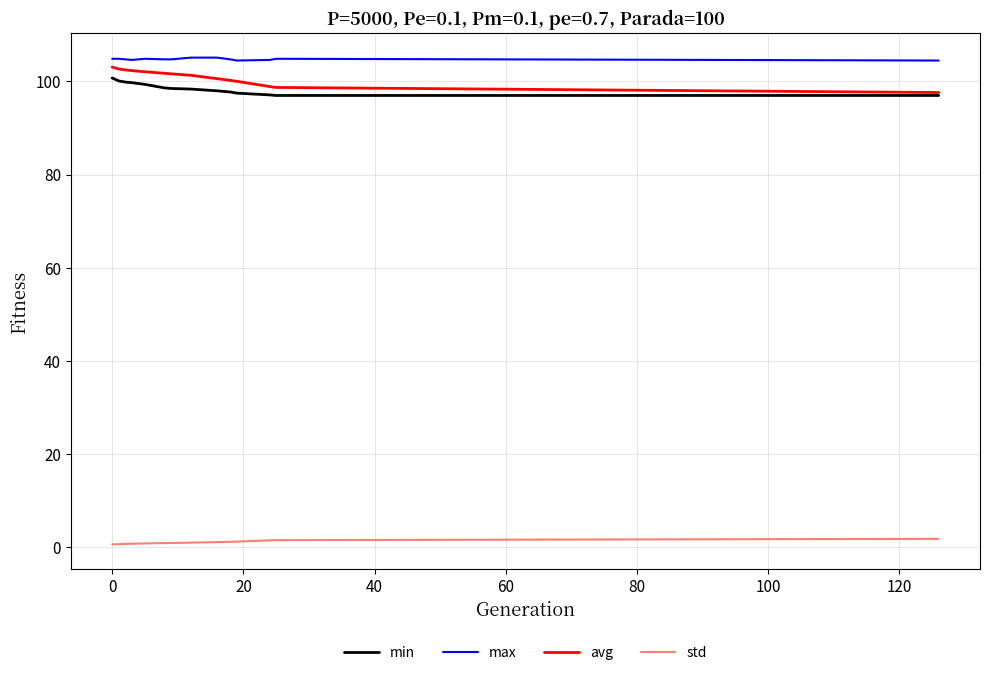

What are all the series names shown in the legend?

min, max, avg, std